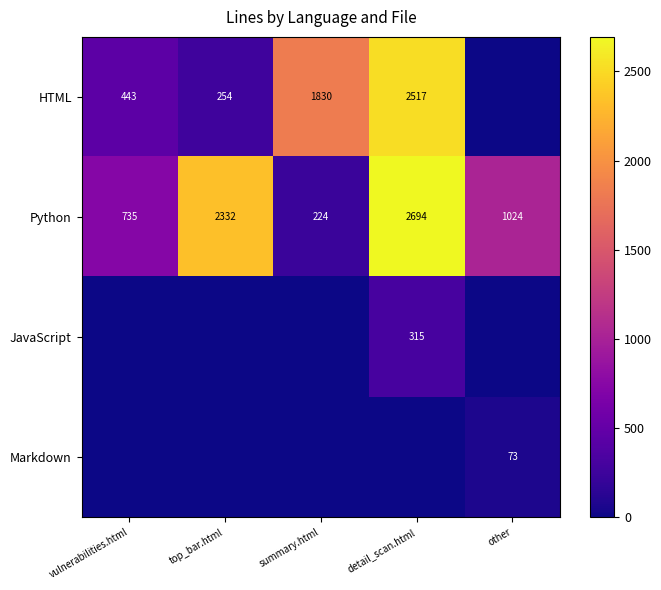

What is the difference between the maximum and minimum values in the Markdown series?

73